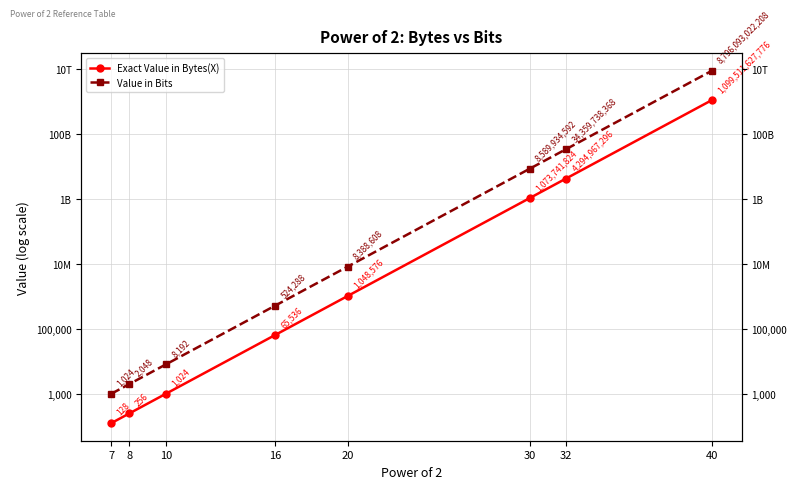

Reading right to left, transcribe all the data shown in this chart.

Exact Value in Bytes(X): 1099511627776	4294967296	1073741824	1048576	65536	1024	256	128
Value in Bits: 8796093022208	34359738368	8589934592	8388608	524288	8192	2048	1024